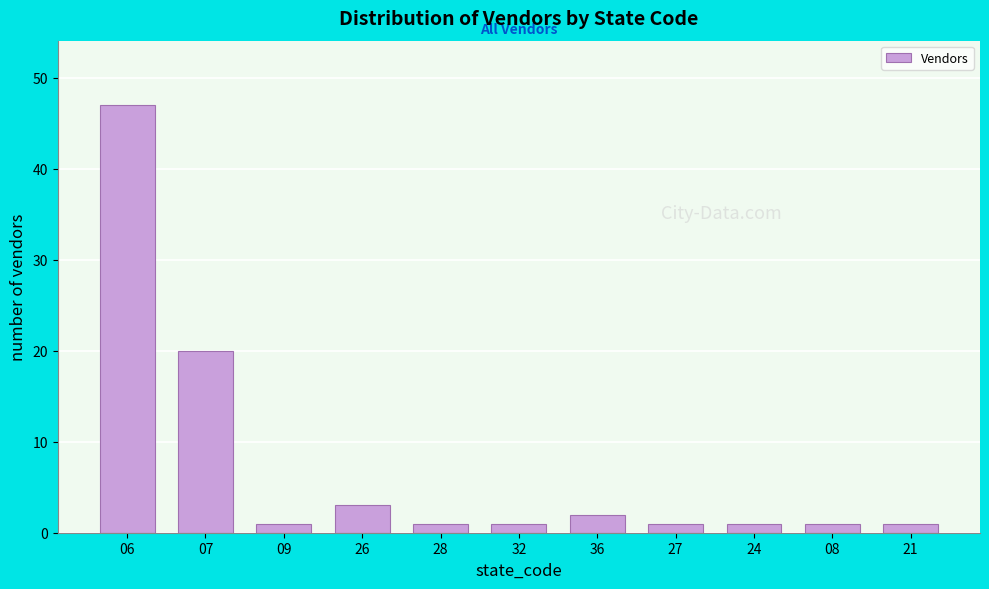

Reading left to right, transcribe all the data shown in this chart.

47	20	1	3	1	1	2	1	1	1	1